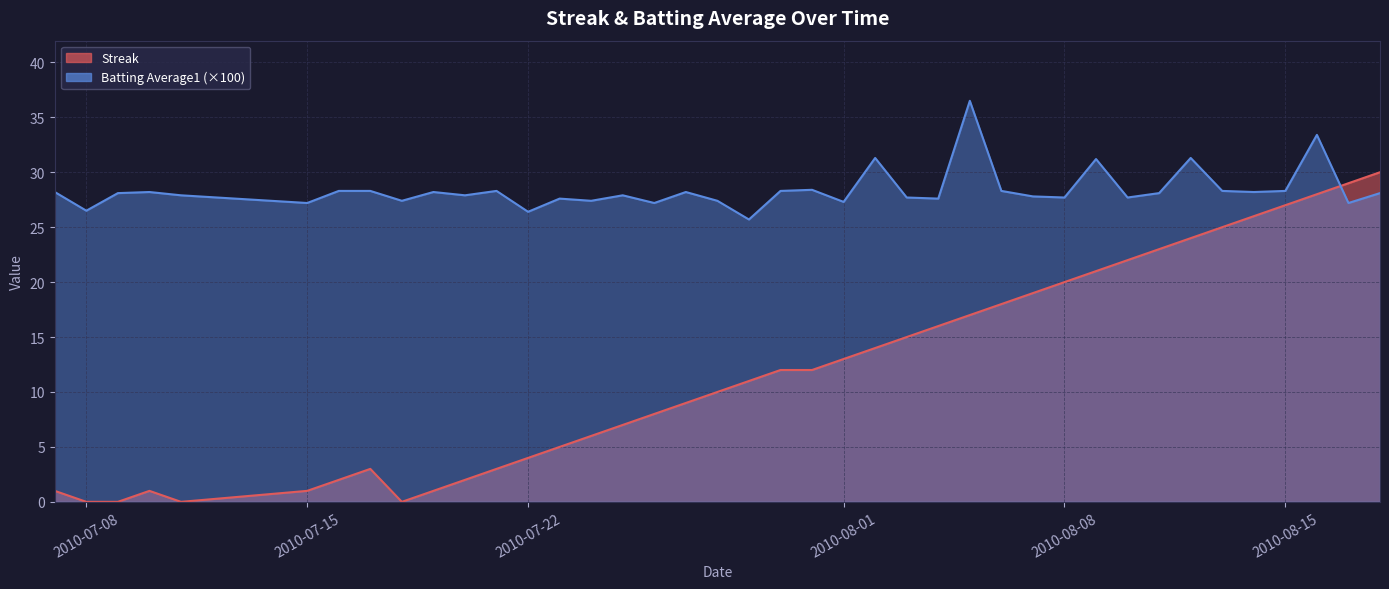

At which category does the chart reach its peak across all series?

2010-08-05